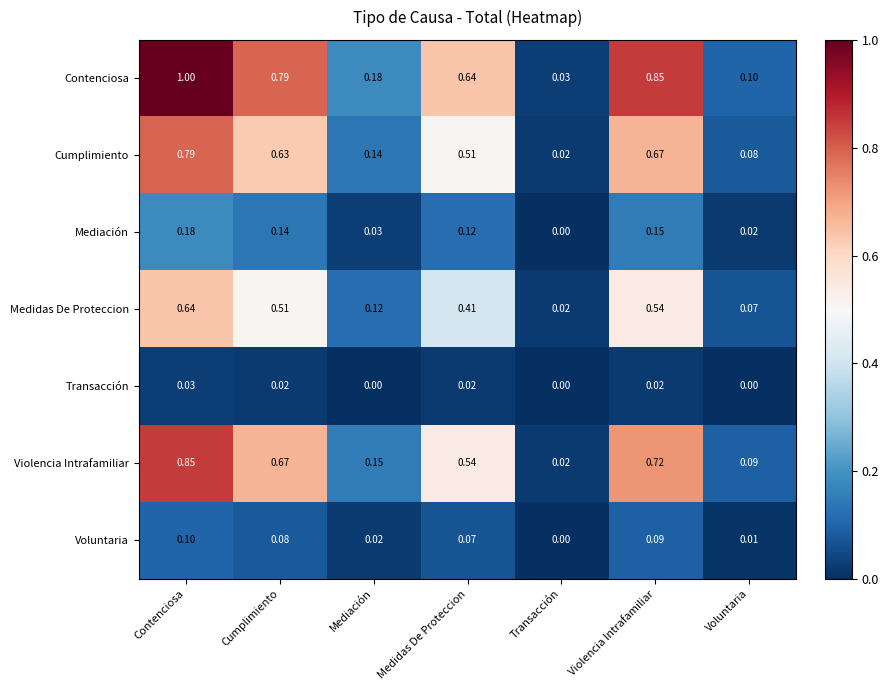

Which label corresponds to the largest value in the chart?

Contenciosa